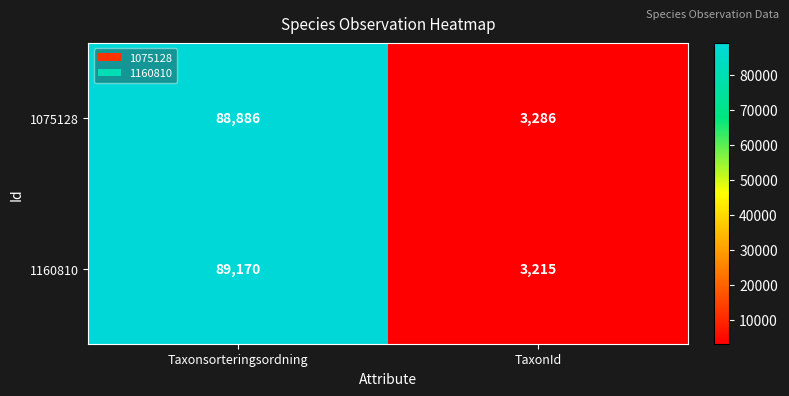

At TaxonId, list the series in order from smallest to largest.

1160810, 1075128